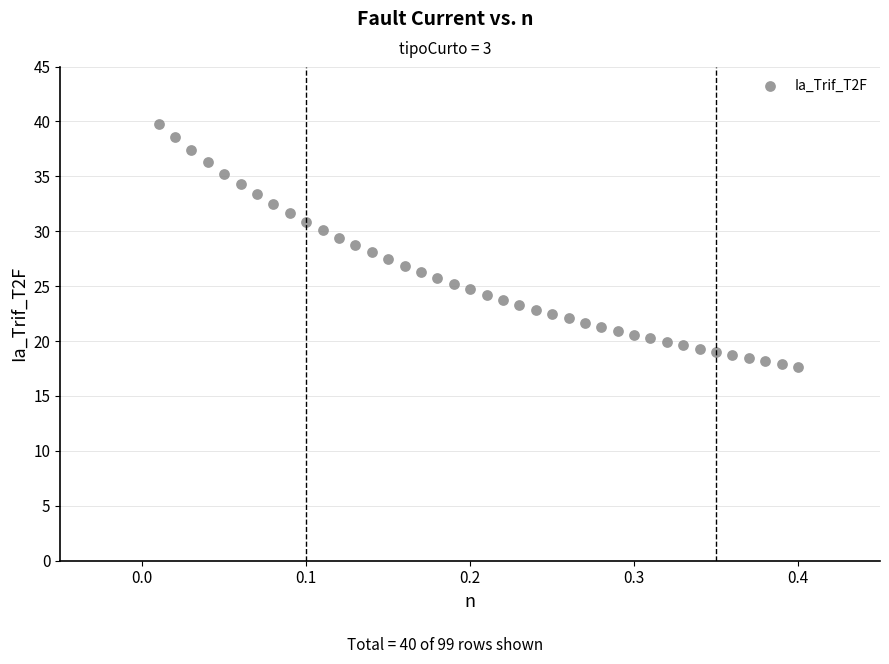

What is the range of X values (max minus min)?

0.4